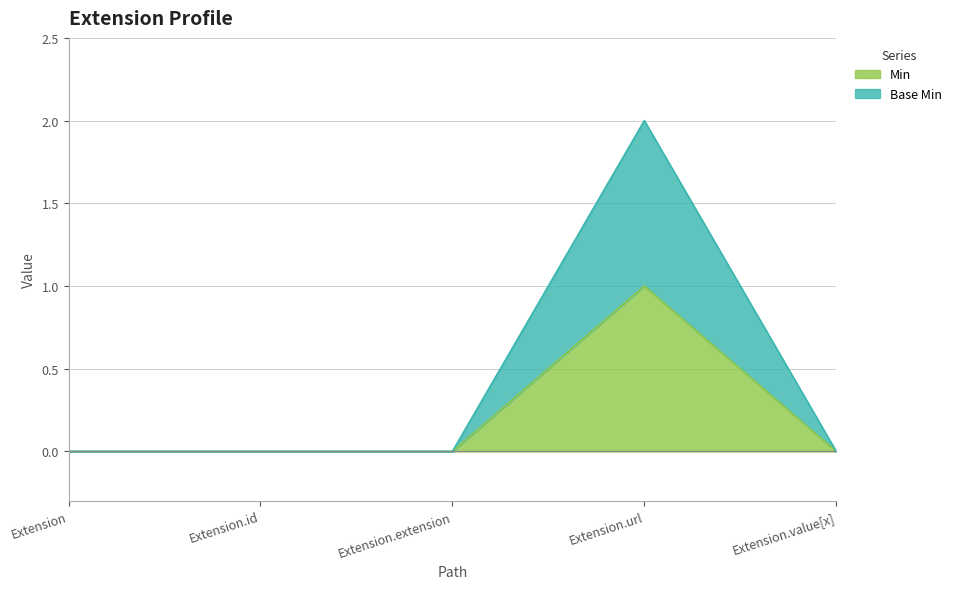

Which category has the lowest value in the Base Min series?

Extension